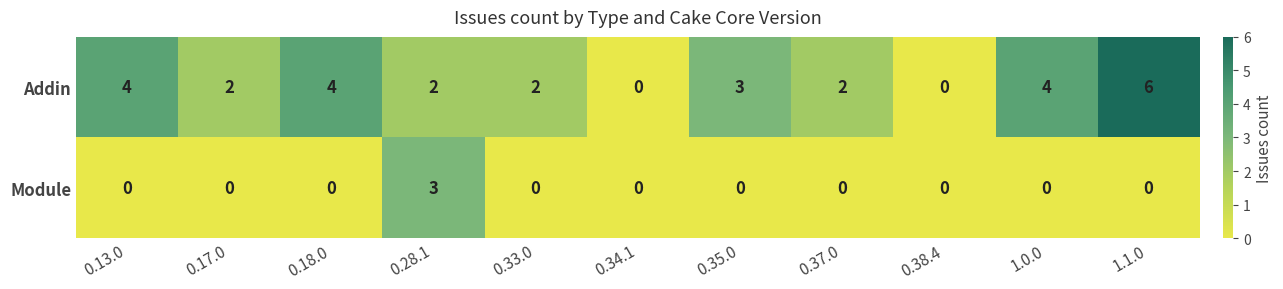

What is the total value across all series at 0.17.0?

2